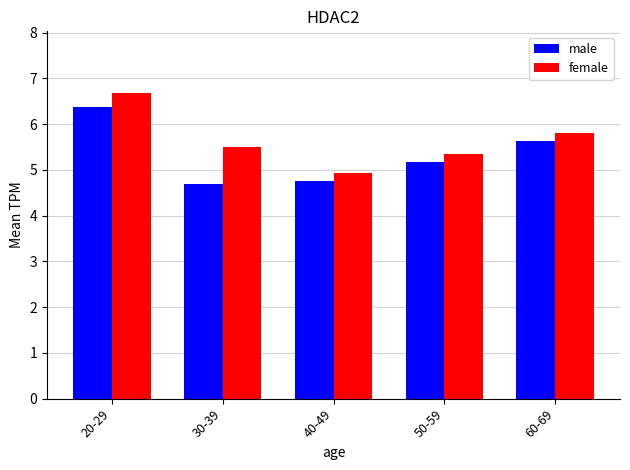

Which series has the largest range (max minus min)?

female